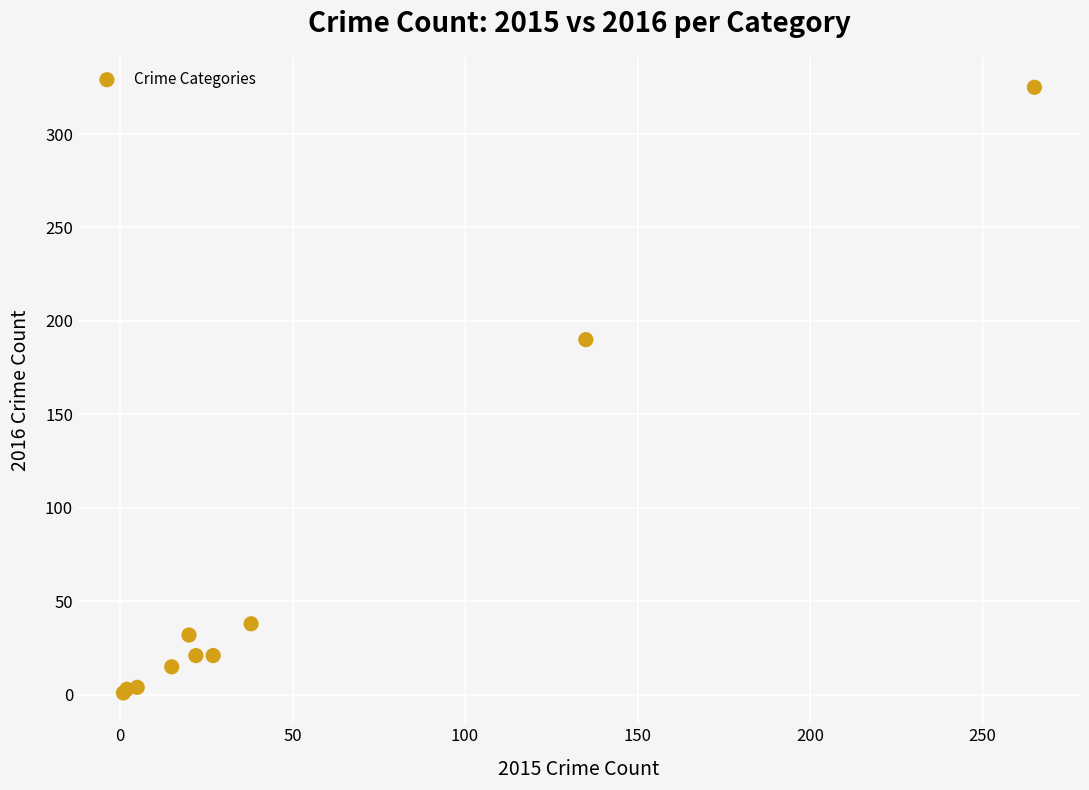

What Y value in the scatter plot is closest to 163?

190